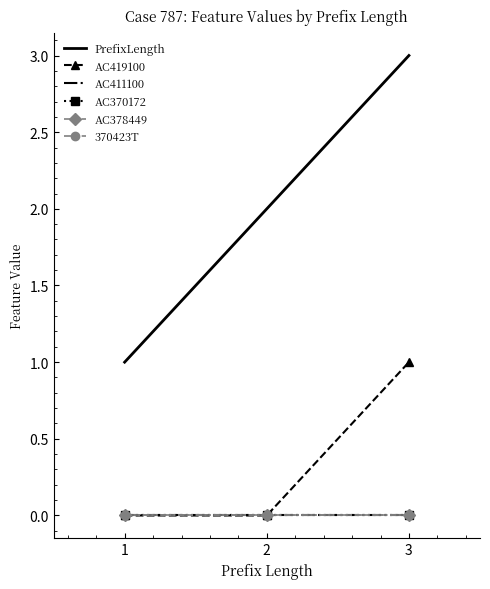

List the labels in order of AC370172 value, smallest first.

1, 2, 3